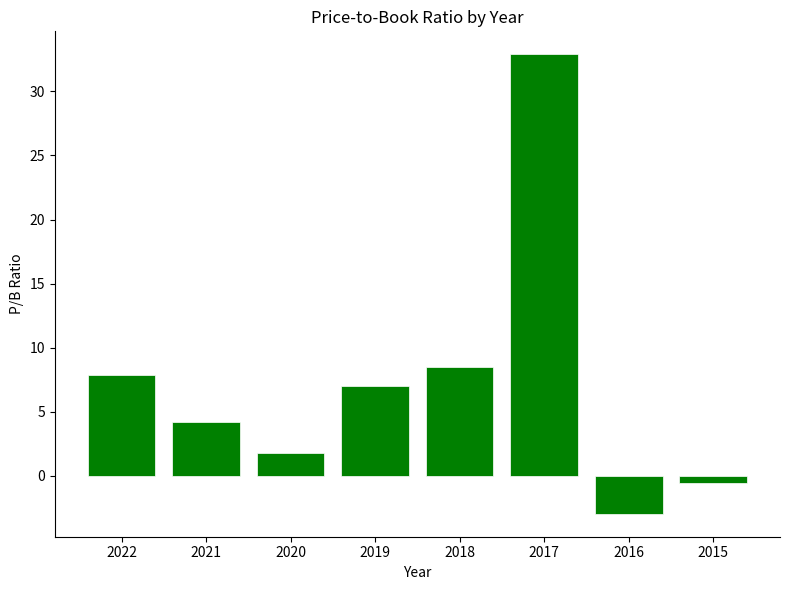

Does the chart contain any negative values?

Yes